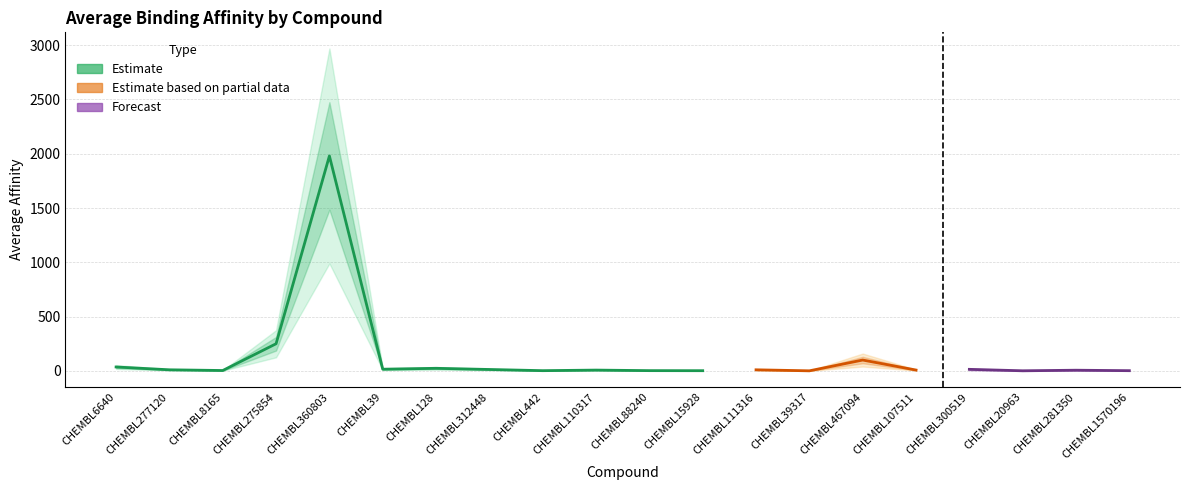

At which category does the chart reach its minimum across all series?

CHEMBL39317